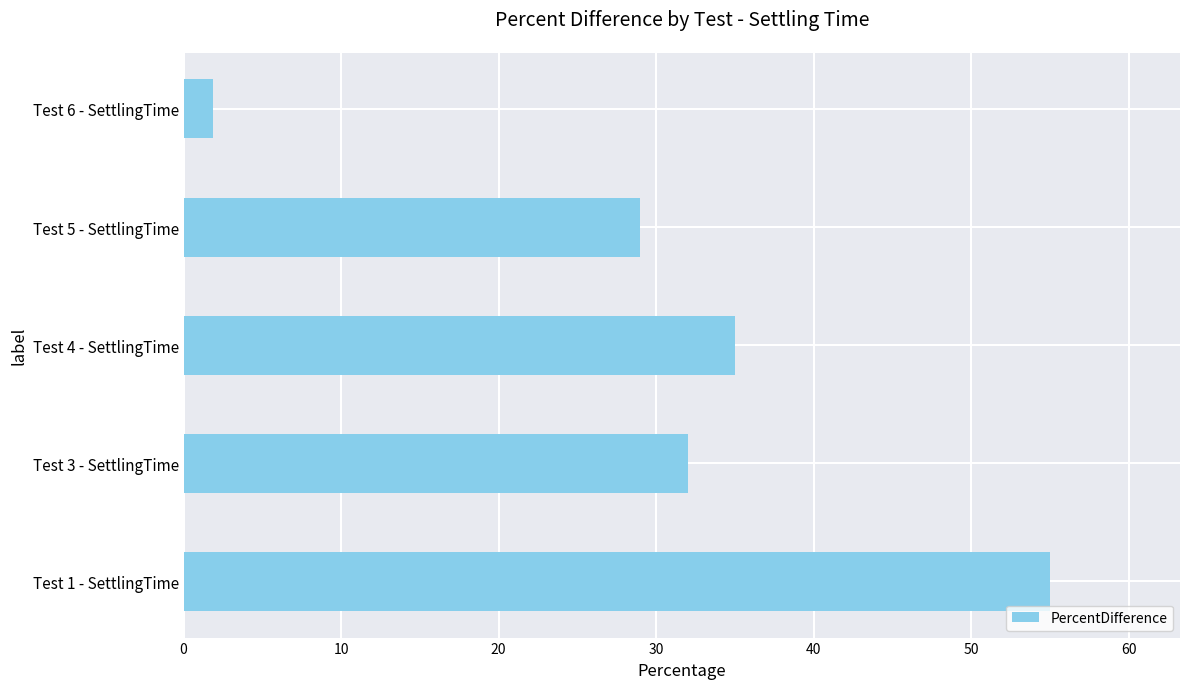

What is the sum of all values?

152.9